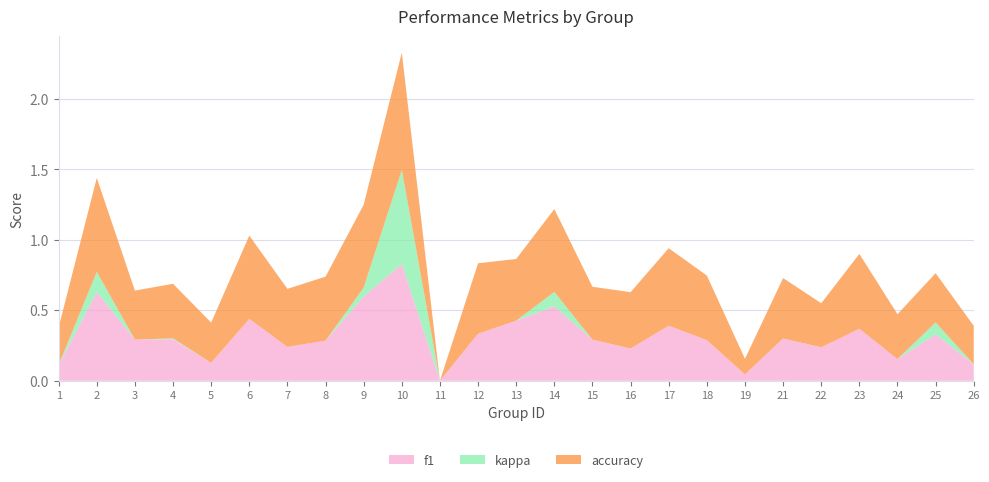

Reading right to left, transcribe all the data shown in this chart.

f1: 26=0.1	25=0.3	24=0.2	23=0.4	22=0.2	21=0.3	19=0.0	18=0.3	17=0.4	16=0.2	15=0.3	14=0.5	13=0.4	12=0.3	11=0.0	10=0.8	9=0.6	8=0.3	7=0.2	6=0.4	5=0.1	4=0.3	3=0.3	2=0.6	1=0.1
kappa: 26=0.0	25=0.1	24=0.0	23=0.0	22=-0.1	21=-0.1	19=-0.2	18=0.0	17=0.0	16=0.0	15=-0.1	14=0.1	13=-0.0	12=0.0	11=0.0	10=0.7	9=0.1	8=0.0	7=0.0	6=0.0	5=0.0	4=0.0	3=-0.1	2=0.1	1=0.0
accuracy: 26=0.3	25=0.3	24=0.3	23=0.5	22=0.3	21=0.4	19=0.1	18=0.5	17=0.6	16=0.4	15=0.4	14=0.6	13=0.4	12=0.5	11=0.0	10=0.8	9=0.6	8=0.5	7=0.4	6=0.6	5=0.3	4=0.4	3=0.3	2=0.7	1=0.3